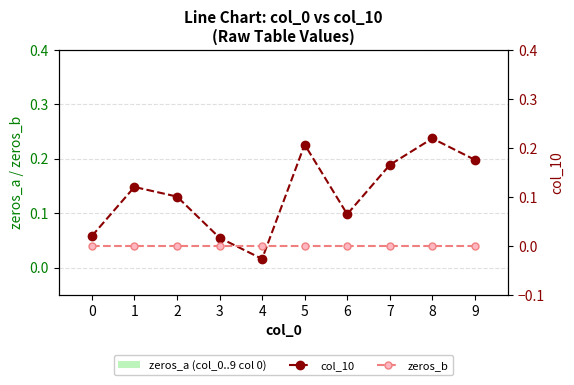

Count the number of categories in the chart.

10